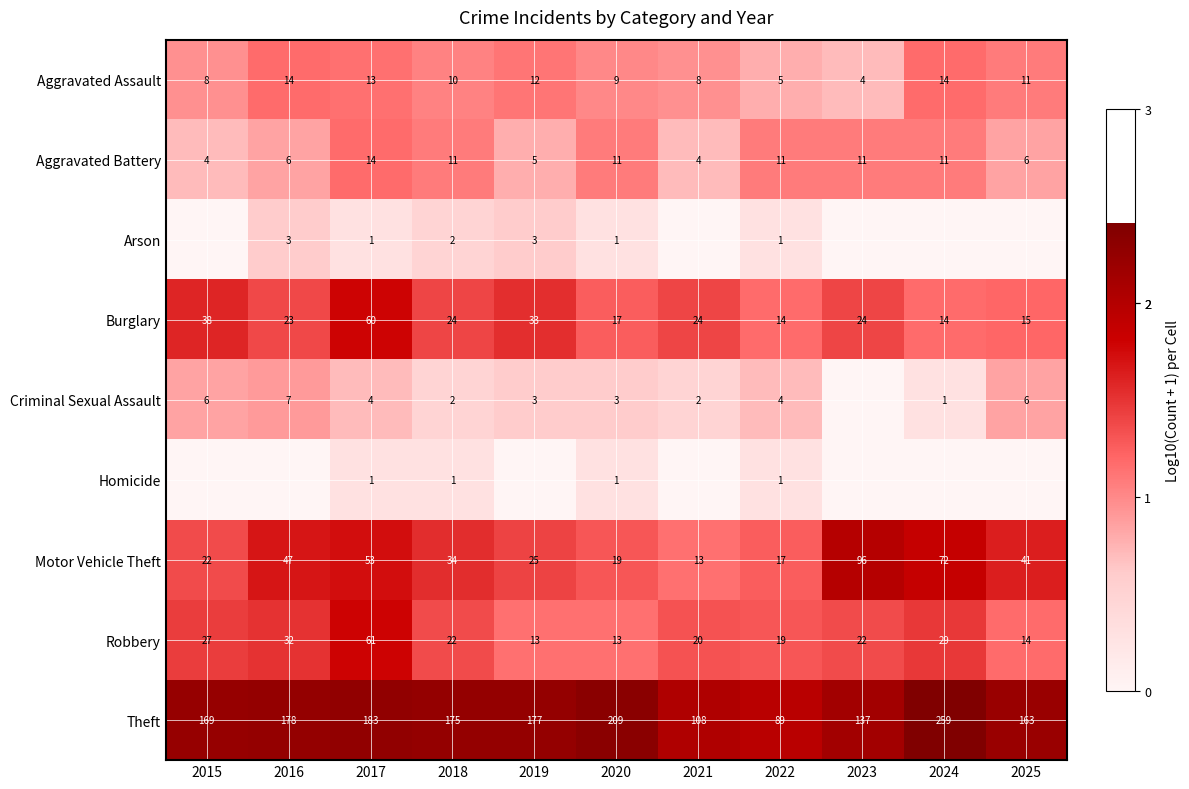

What is the sum of the Aggravated Assault values at 2022 and 2019?

17